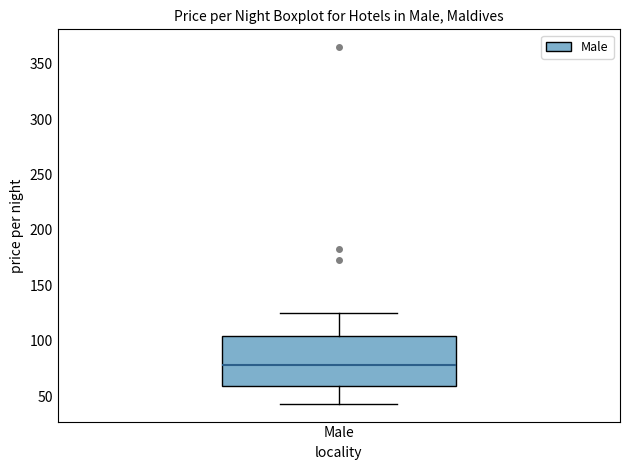

Where is the lower edge of the box for Male on the y-axis? The values are not printed on the chart, so give them approximately, as read against the axis.

60